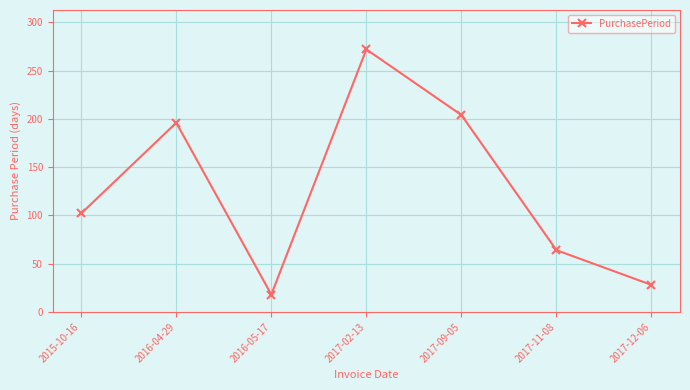

What is the difference between the values at 2017-09-05 and 2017-12-06?

176